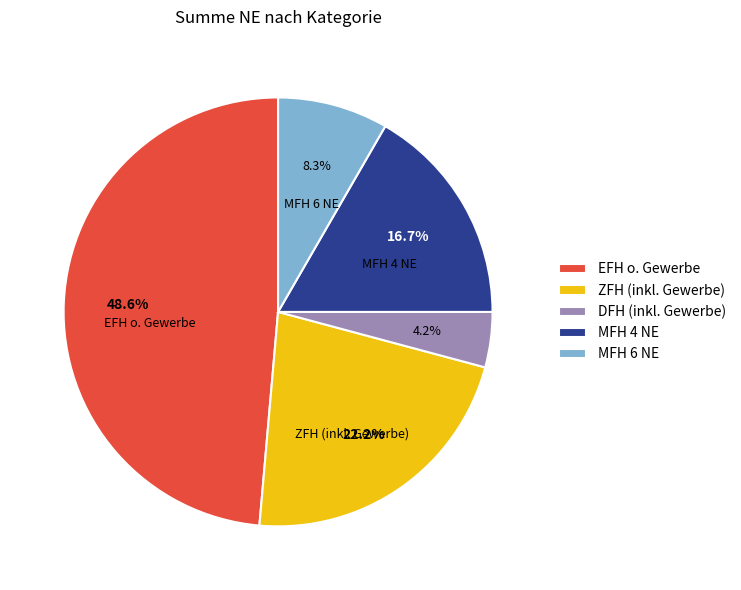

To the nearest percent, what portion does DFH (inkl. Gewerbe) represent?

4%